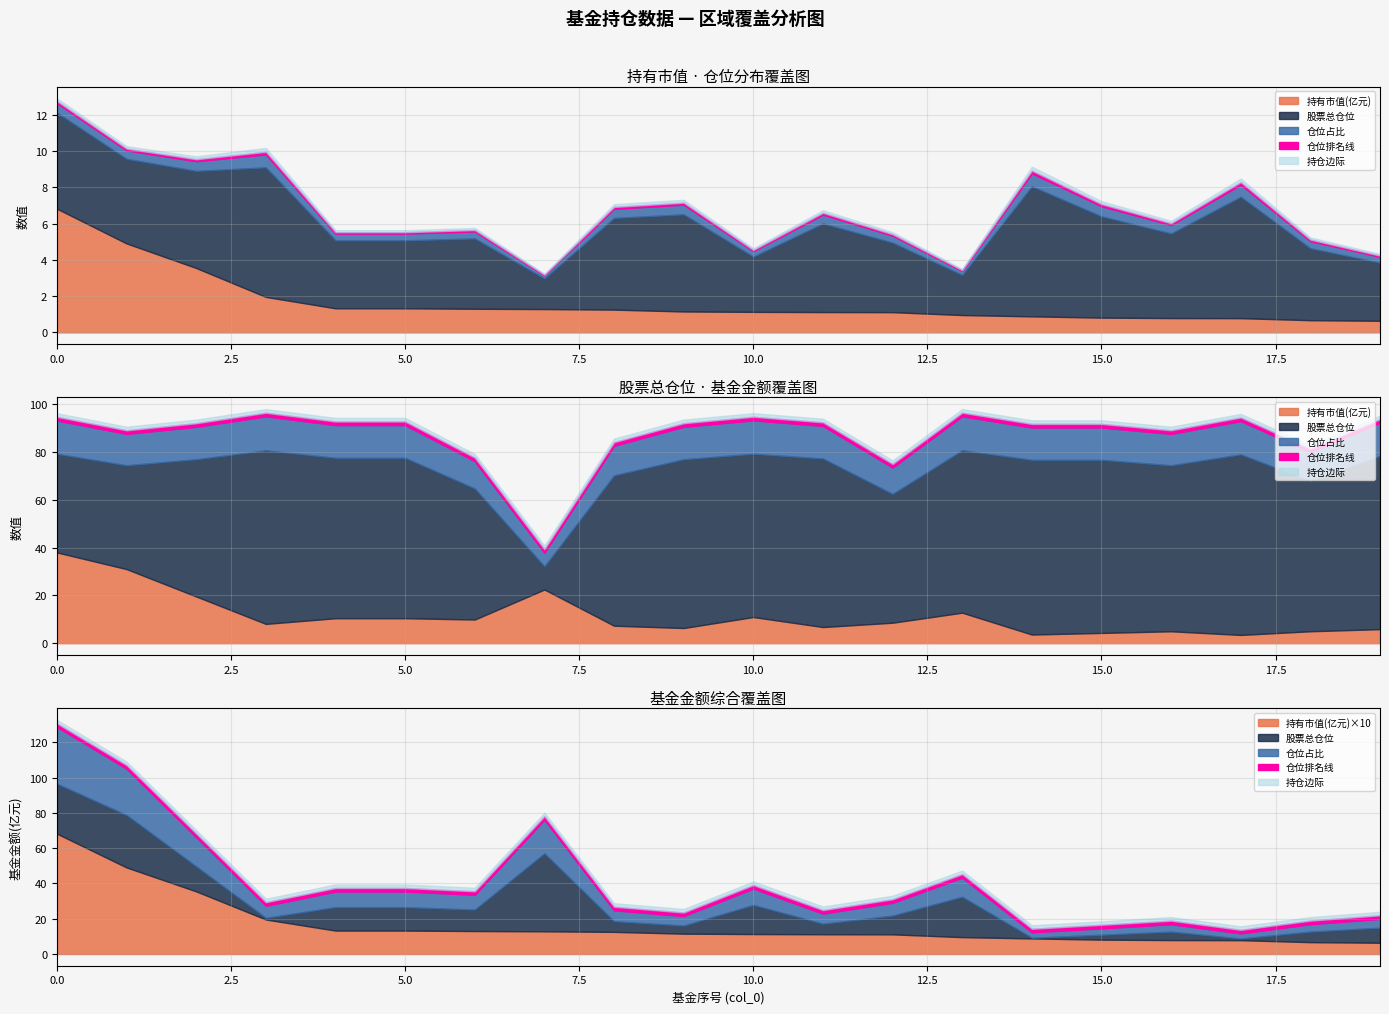

True or false: 股票总仓位 and 仓位占比 cross at least once.

False